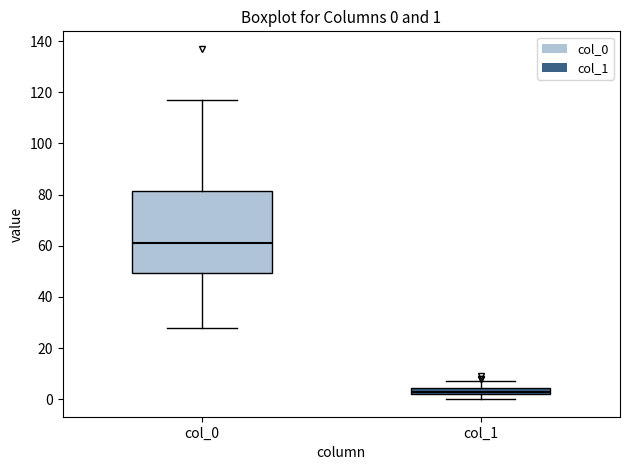

Which box's median line is the lowest?

col_1